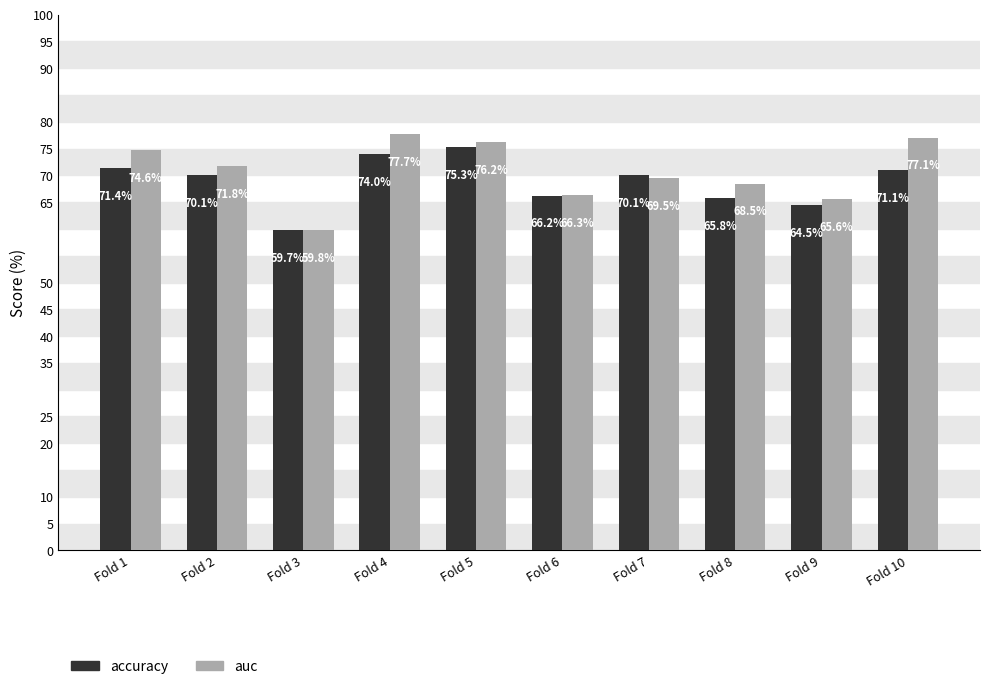

At which category is the sum across all series the highest?

Fold 4